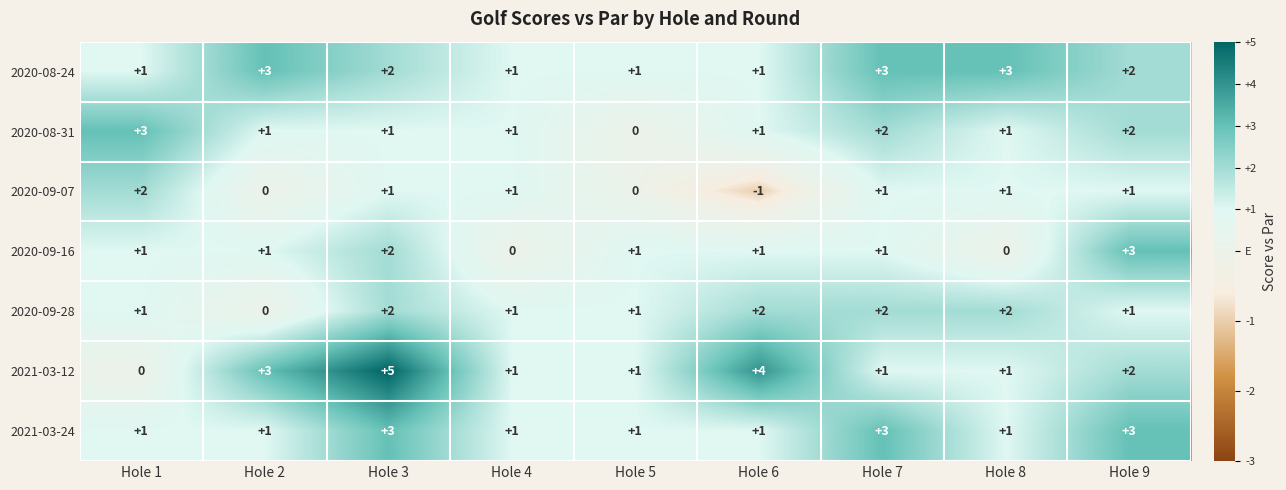

At which category is the sum across all series the highest?

Hole 3